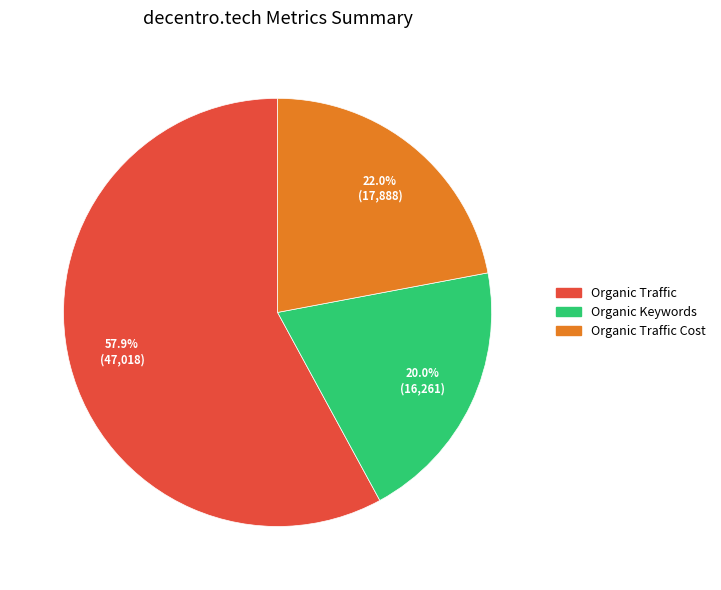

Does any single category account for the majority?

Yes